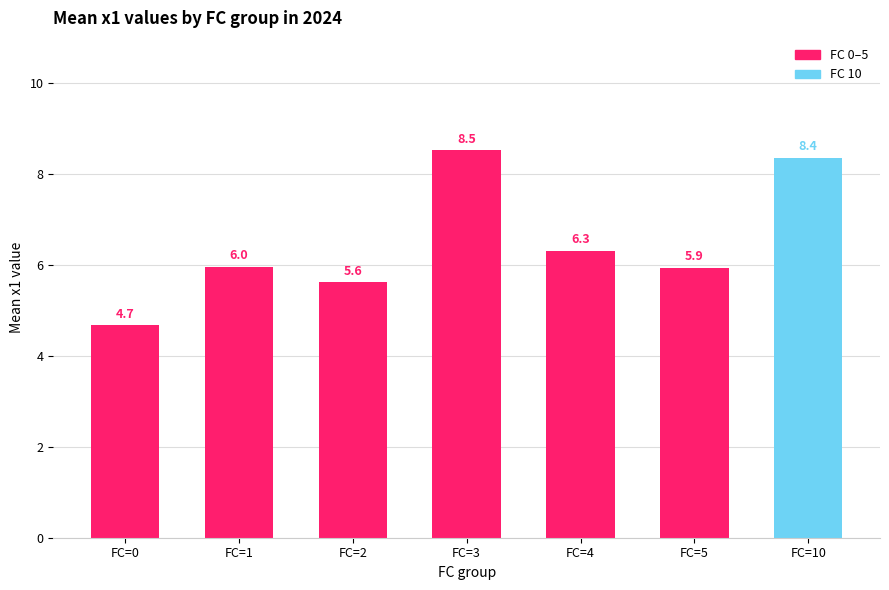

What is the sum of the values at FC=1 and FC=2?

11.6